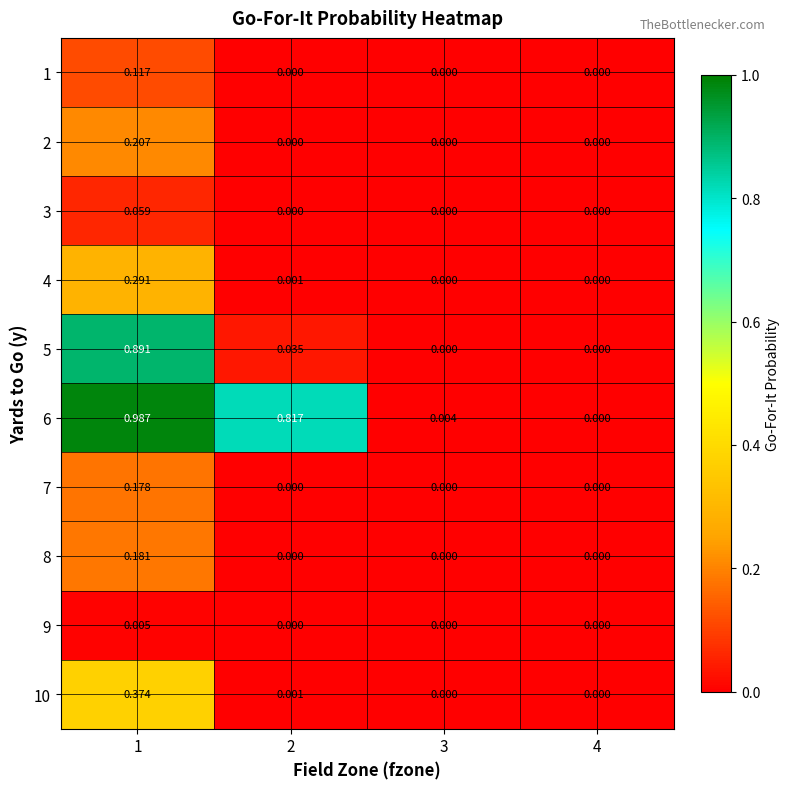

Is the value of 9 at 4 greater than the value of 8 at 1?

No